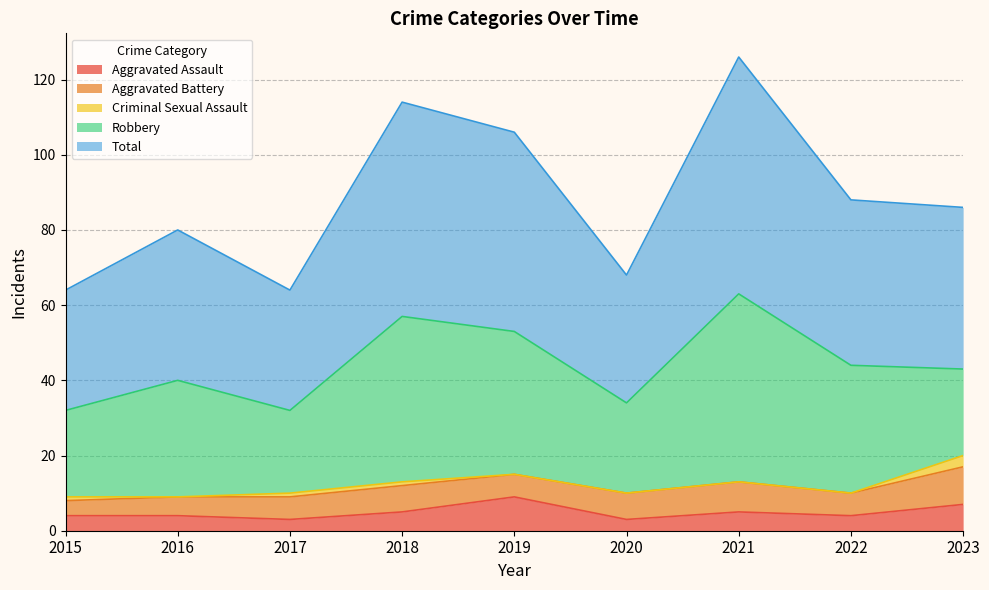

True or false: Criminal Sexual Assault and Robbery intersect in this chart.

False